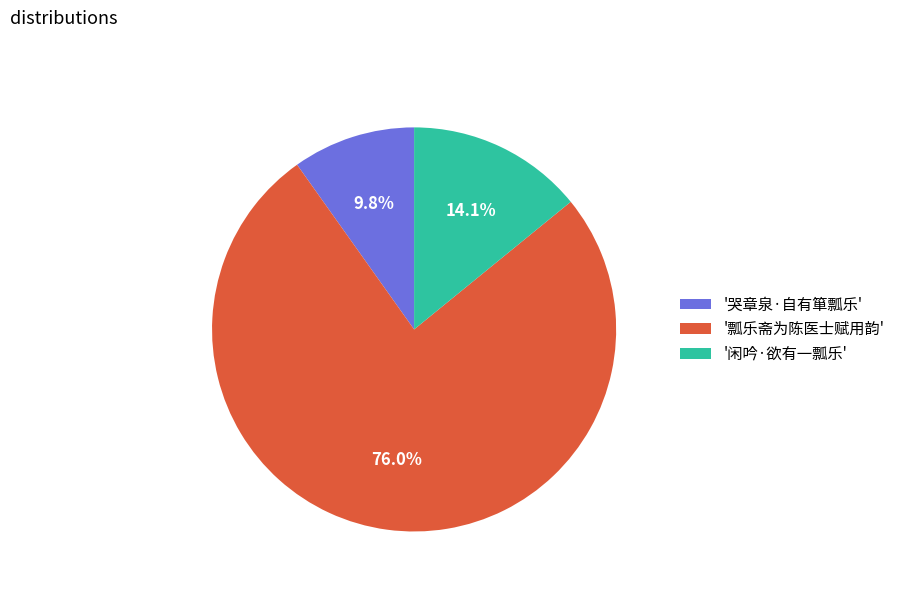

Which slice represents more than half of the pie?

'瓢乐斋为陈医士赋用韵'